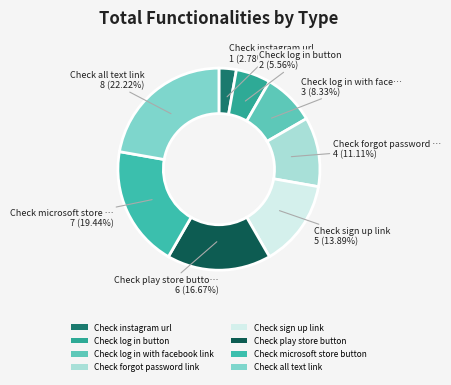

What percentage is the Check microsoft store button slice, to the nearest percent?

19%